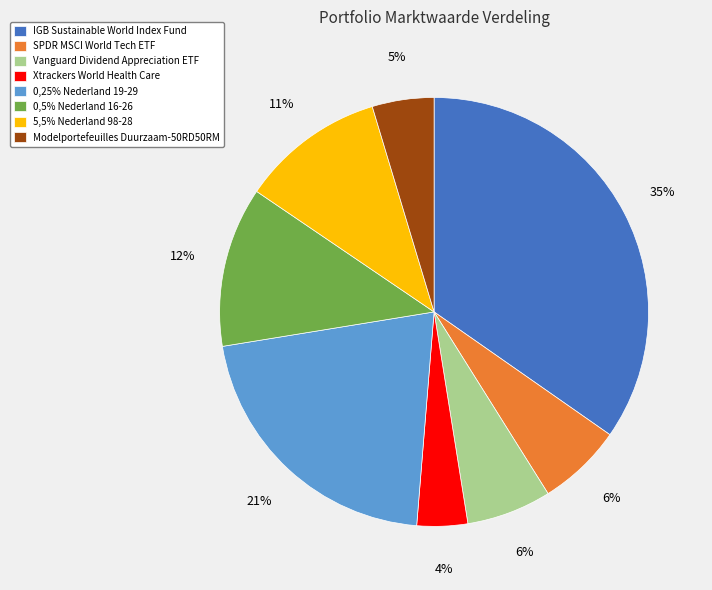

Which slice is the largest?

IGB Sustainable World Index Fund